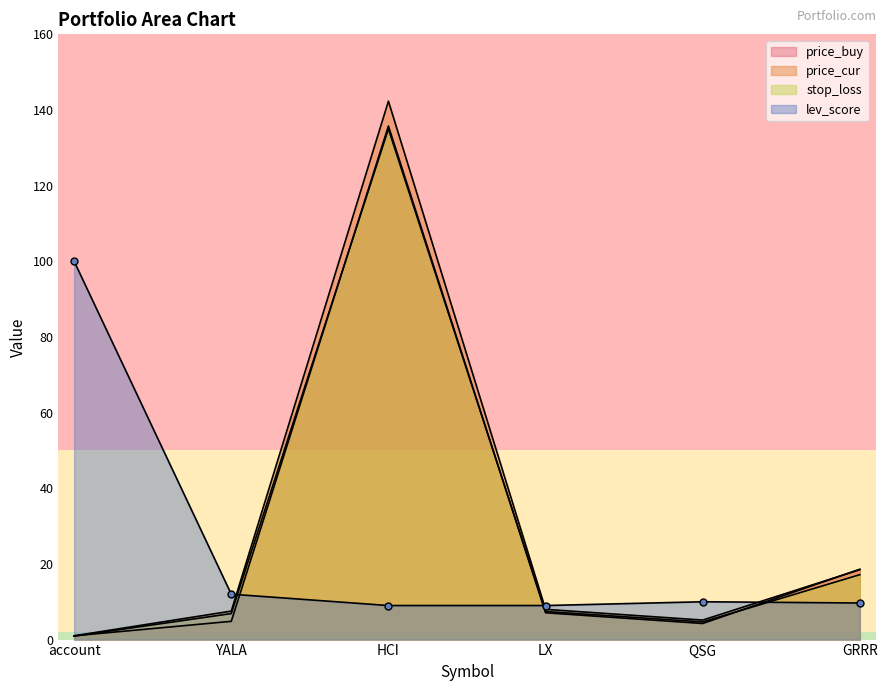

Which series has the largest total across all categories?

price_cur